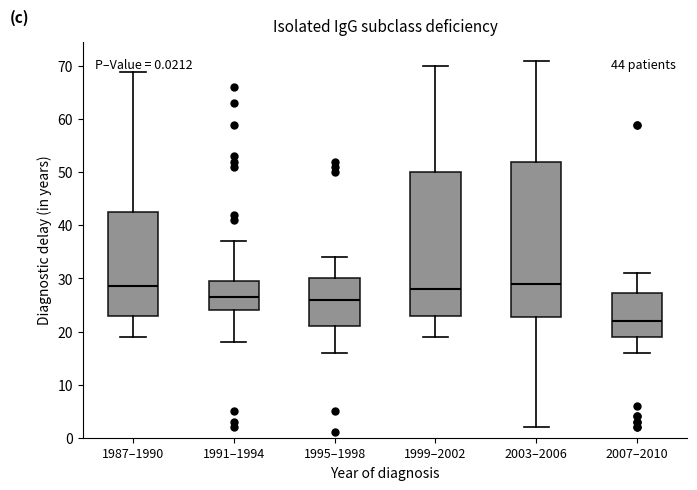

Which box is the tallest, from its lower edge to its upper edge?

2003–2006